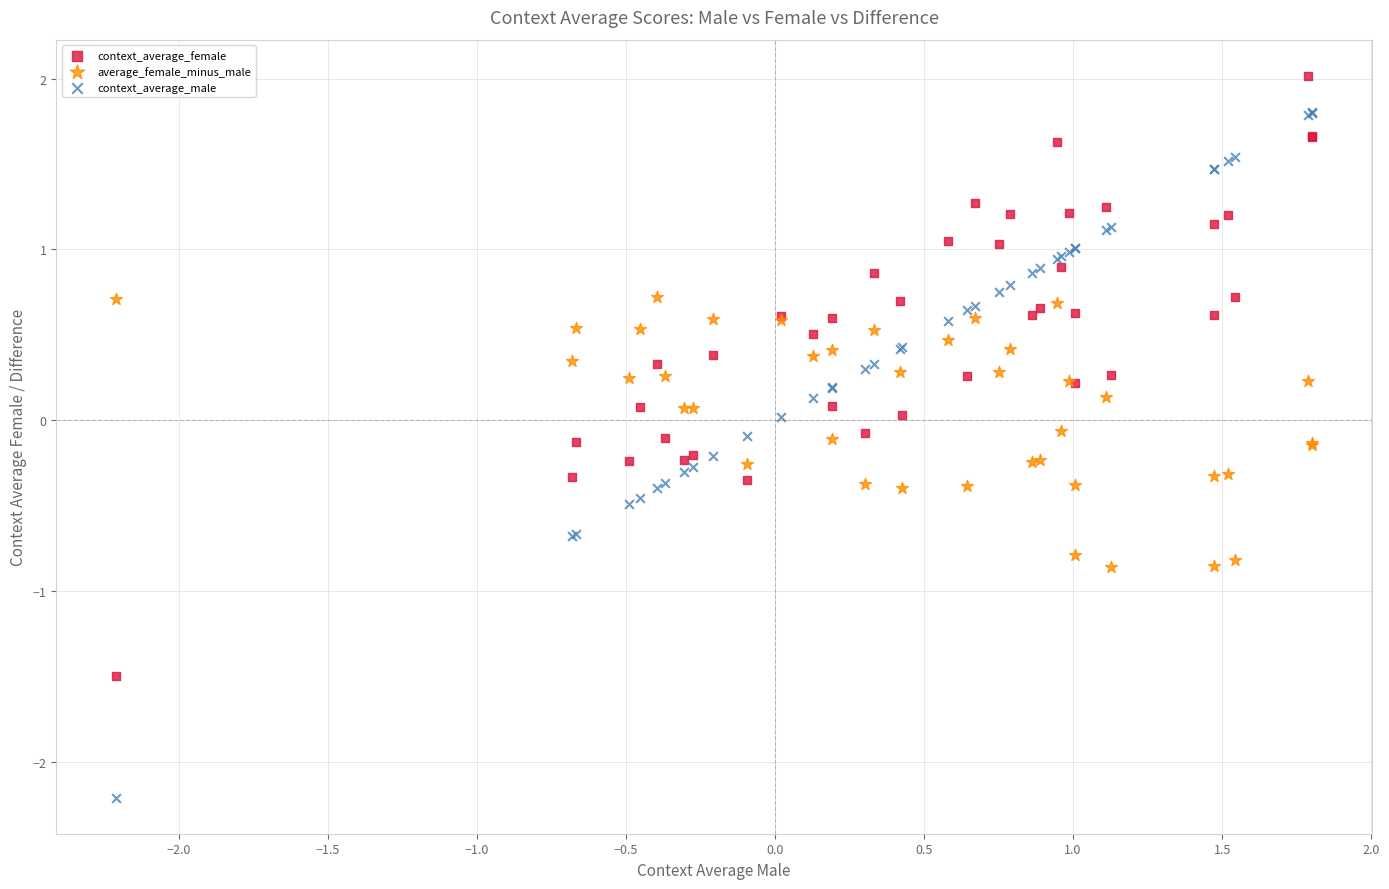

Which series reaches the maximum Y coordinate?

context_average_female